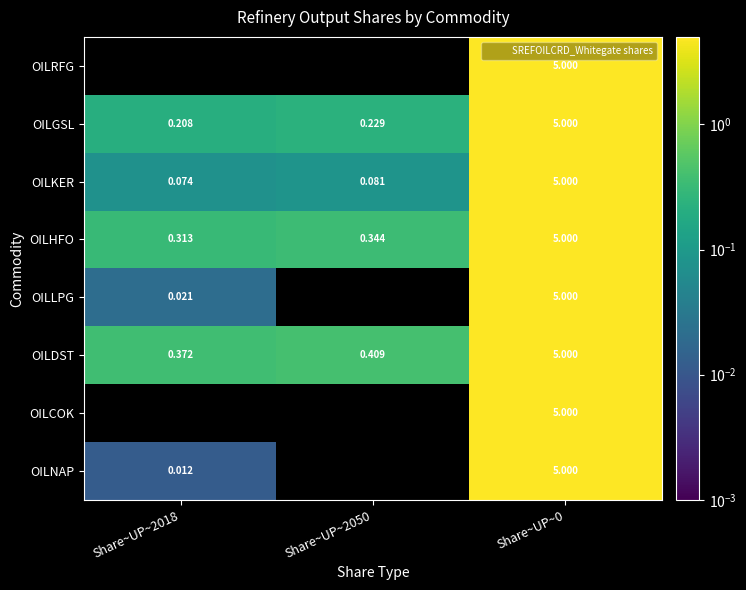

Rank the series at Share~UP~0 from highest to lowest value.

OILRFG, OILGSL, OILKER, OILHFO, OILLPG, OILDST, OILCOK, OILNAP